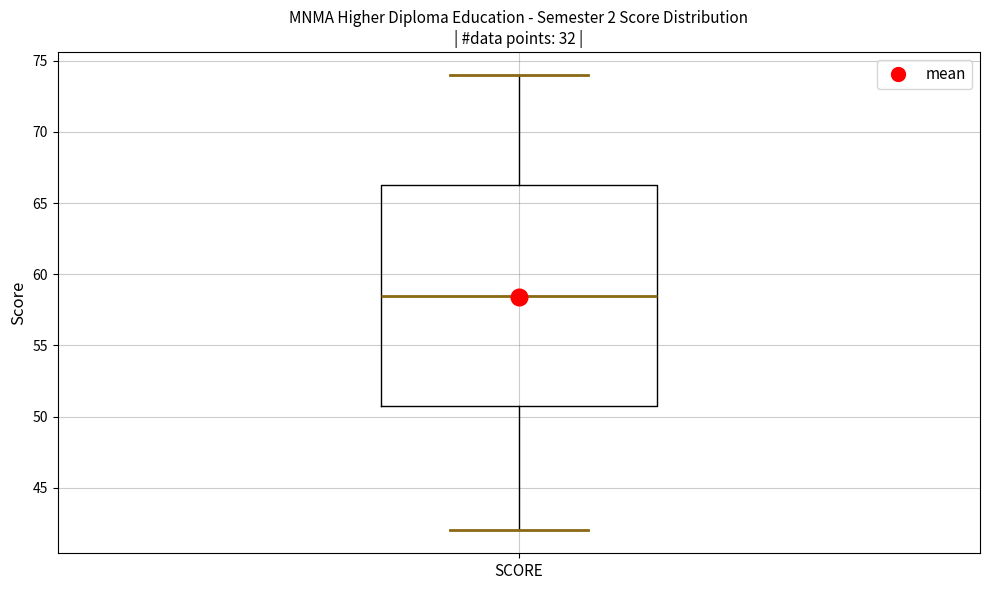

Where does the upper whisker of the box for SCORE end on the y-axis? The values are not printed on the chart, so give them approximately, as read against the axis.

74.0